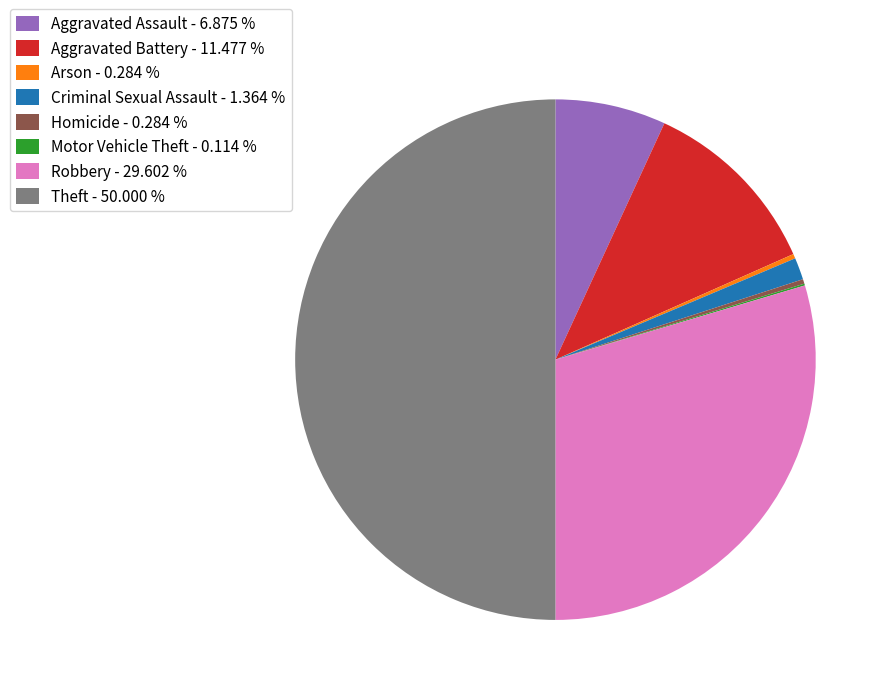

Is Criminal Sexual Assault - 1.364 % the majority of the pie?

No